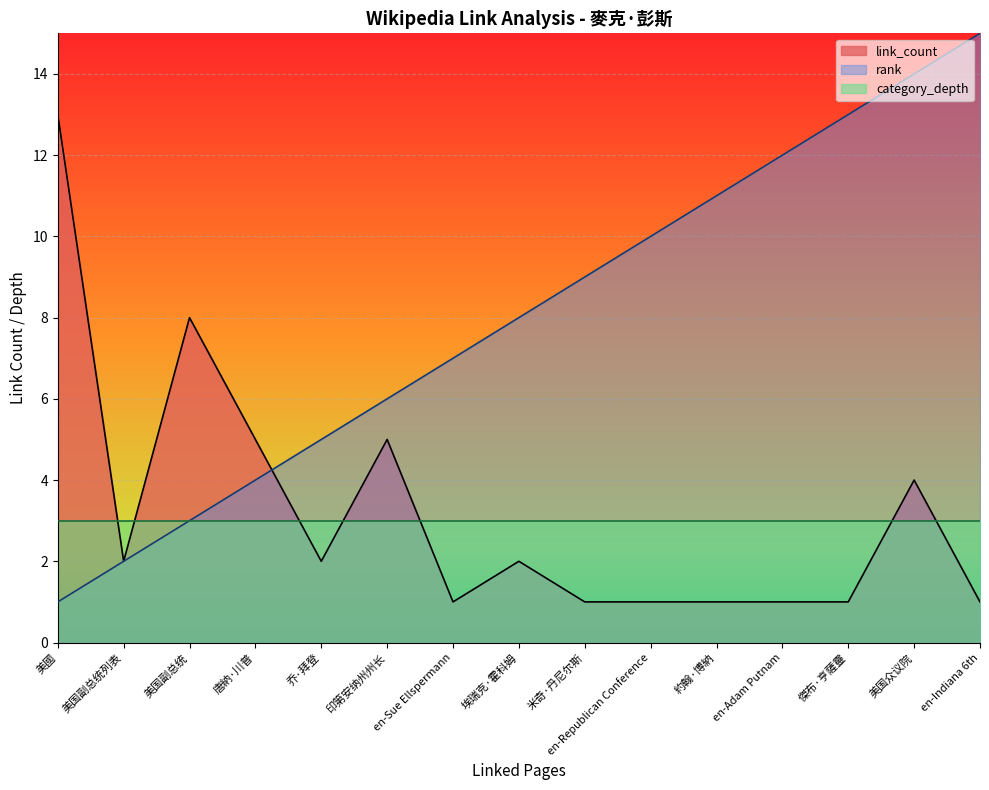

Is the value of link_count at 傑布·亨薩靈 greater than the value of category_depth at 美国副总统列表?

No